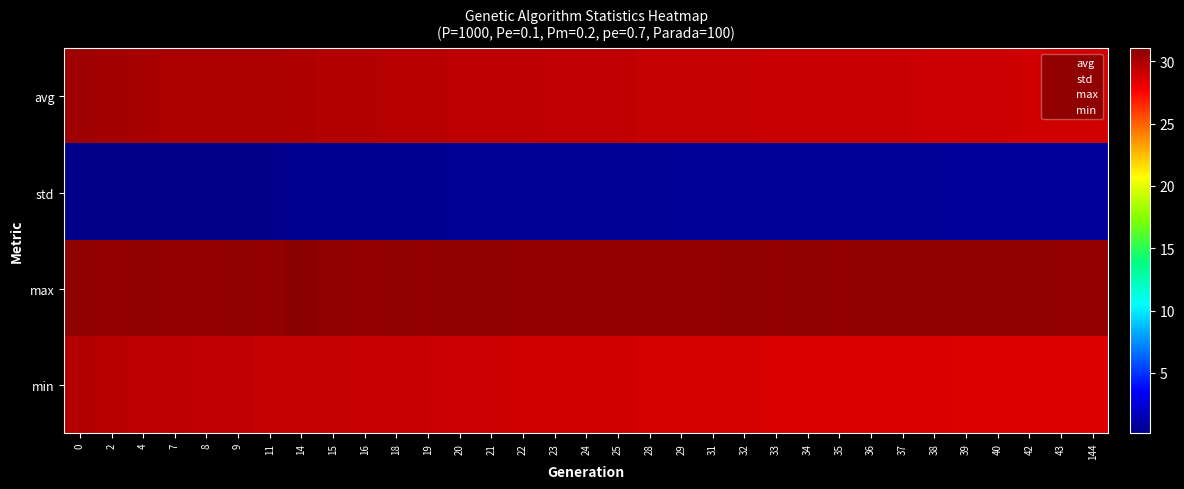

Reading left to right, list all the values displayed in this chart.

avg: 0=30.4	2=30.2	4=30.2	7=30.1	8=30.1	9=30.0	11=30.0	14=29.9	15=29.8	16=29.8	18=29.6	19=29.6	20=29.6	21=29.5	22=29.5	23=29.5	24=29.4	25=29.4	28=29.3	29=29.3	31=29.3	32=29.3	33=29.2	34=29.2	35=29.2	36=29.2	37=29.1	38=29.1	39=29.1	40=29.1	42=29.0	43=29.0	144=28.9
std: 0=0.2	2=0.2	4=0.2	7=0.2	8=0.2	9=0.3	11=0.3	14=0.3	15=0.3	16=0.3	18=0.4	19=0.4	20=0.4	21=0.4	22=0.5	23=0.5	24=0.5	25=0.5	28=0.5	29=0.5	31=0.6	32=0.6	33=0.6	34=0.6	35=0.6	36=0.6	37=0.6	38=0.6	39=0.6	40=0.7	42=0.7	43=0.7	144=0.7
max: 0=30.9	2=30.7	4=30.8	7=30.7	8=30.8	9=30.8	11=30.8	14=31.1	15=30.8	16=30.8	18=30.8	19=30.7	20=30.8	21=30.9	22=30.8	23=30.8	24=30.7	25=30.8	28=30.8	29=30.8	31=30.8	32=30.9	33=30.8	34=30.8	35=30.8	36=30.9	37=30.8	38=30.9	39=30.8	40=30.9	42=30.9	43=30.8	144=30.7
min: 0=29.8	2=29.7	4=29.6	7=29.5	8=29.5	9=29.4	11=29.3	14=29.3	15=29.3	16=29.2	18=29.2	19=29.1	20=29.0	21=29.0	22=29.0	23=29.0	24=28.9	25=28.9	28=28.9	29=28.8	31=28.8	32=28.8	33=28.8	34=28.7	35=28.7	36=28.7	37=28.7	38=28.6	39=28.6	40=28.6	42=28.6	43=28.6	144=28.6